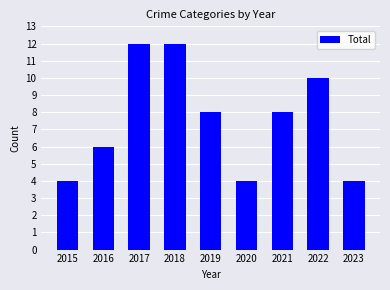

Where does the data first go above 8?

2017